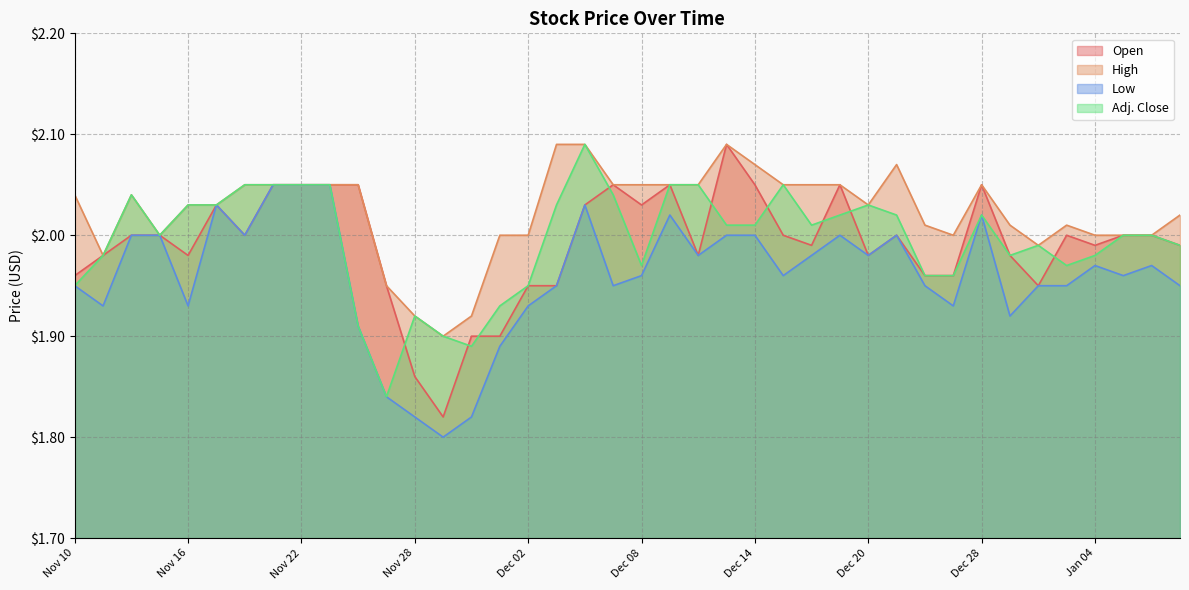

Where does the Open series first go above 2?

Nov 17